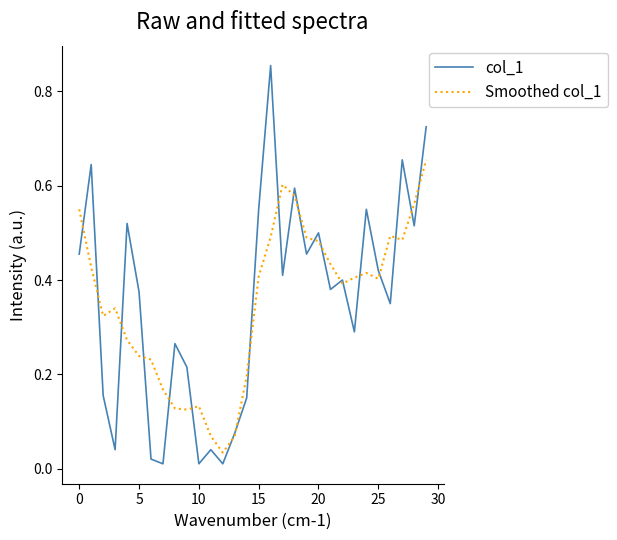

What are all the series names shown in the legend?

col_1, Smoothed col_1